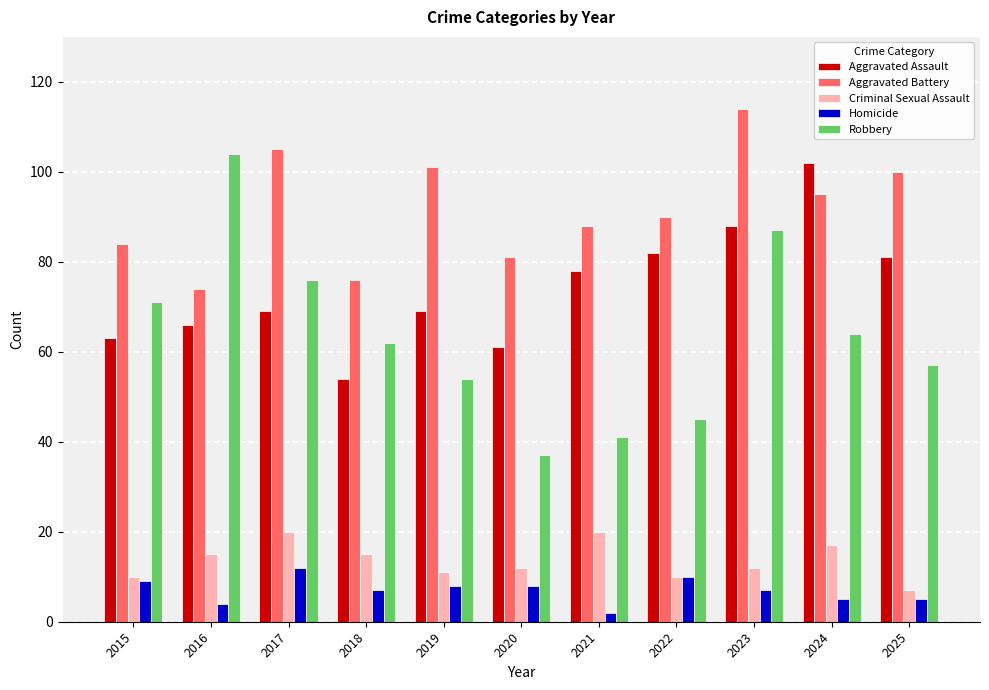

What is the sum of the Robbery values at 2019 and 2018?

116